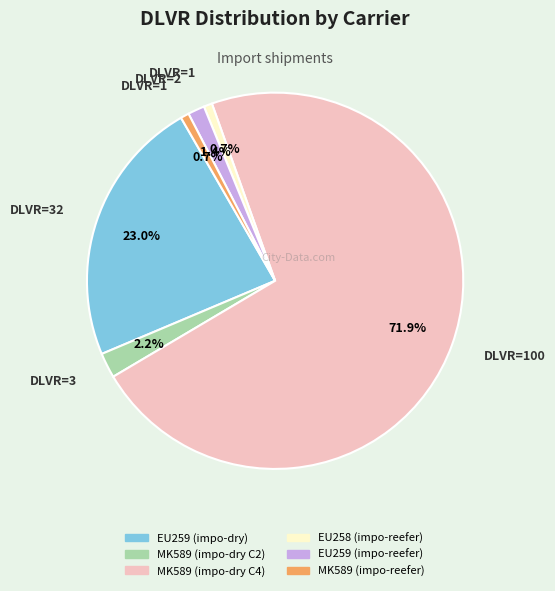

Is there any slice that represents more than half of the pie?

Yes